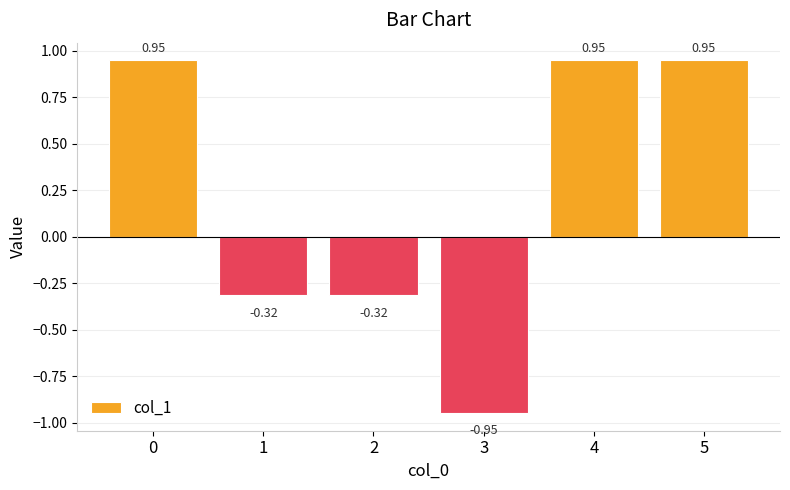

Between 4 and 2, which is larger?

4